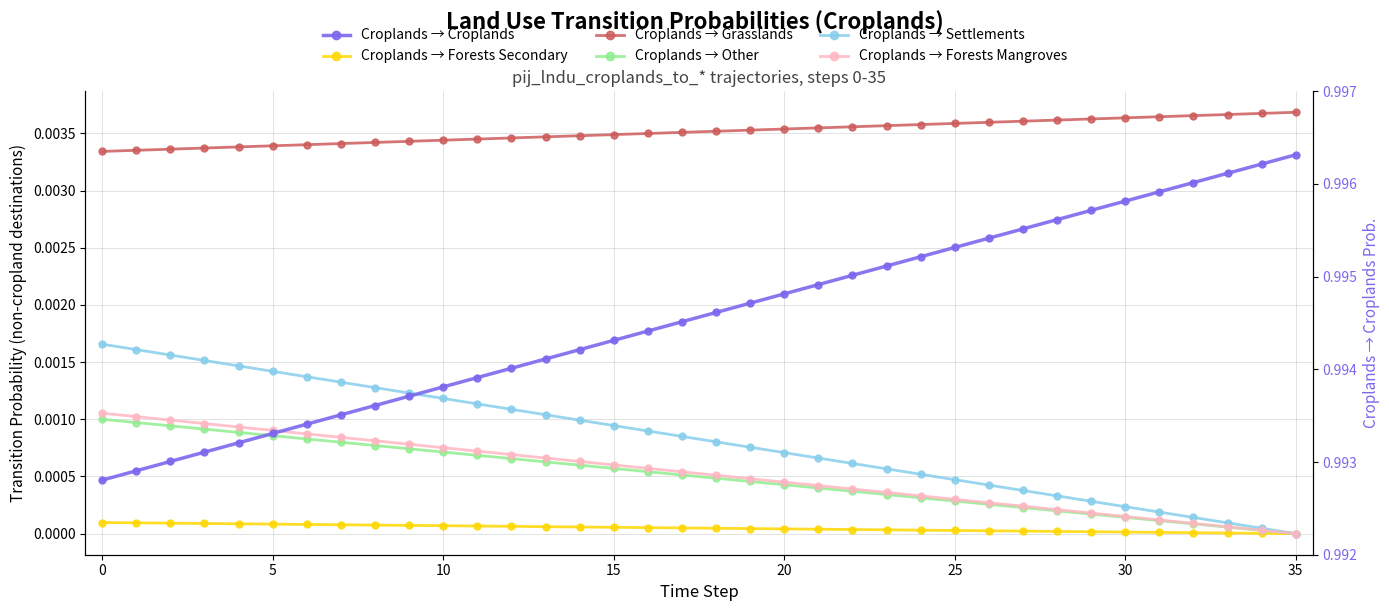

True or false: Croplands → Settlements and Croplands → Forests Mangroves cross at least once.

False